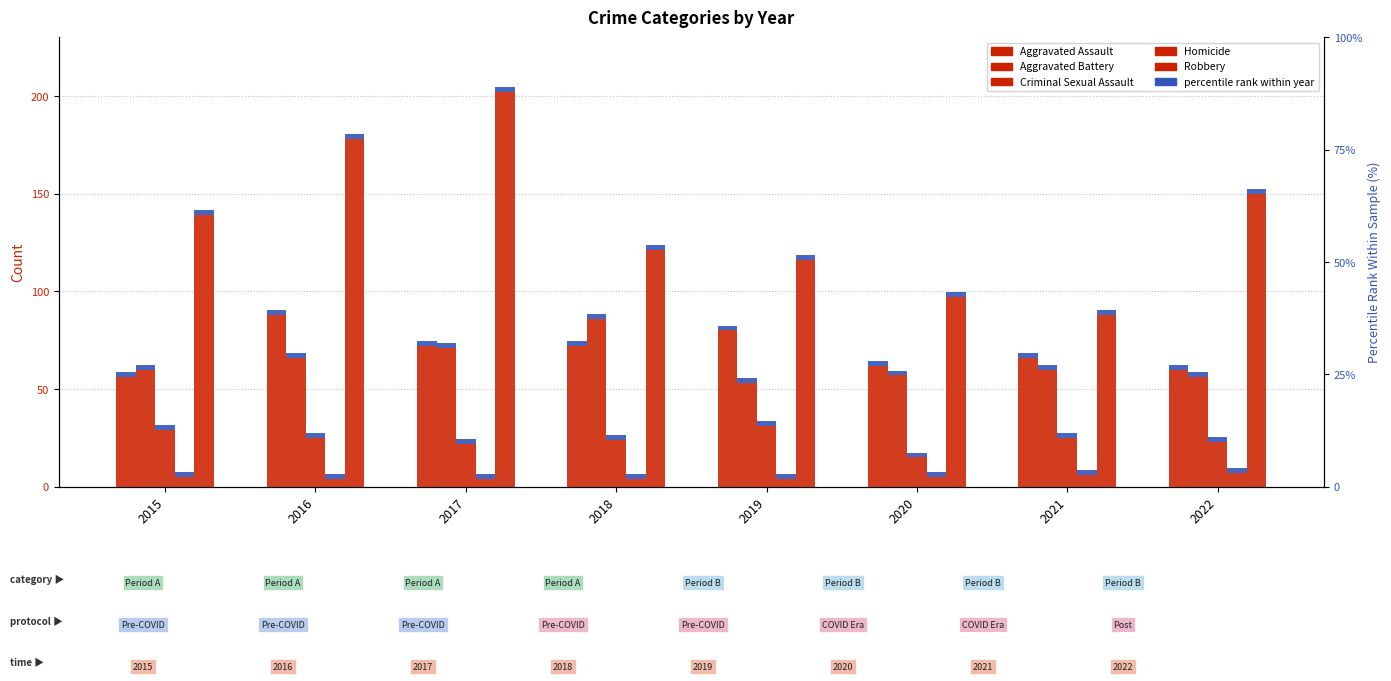

The value of Aggravated Assault at 2019 is 80. True or false?

True